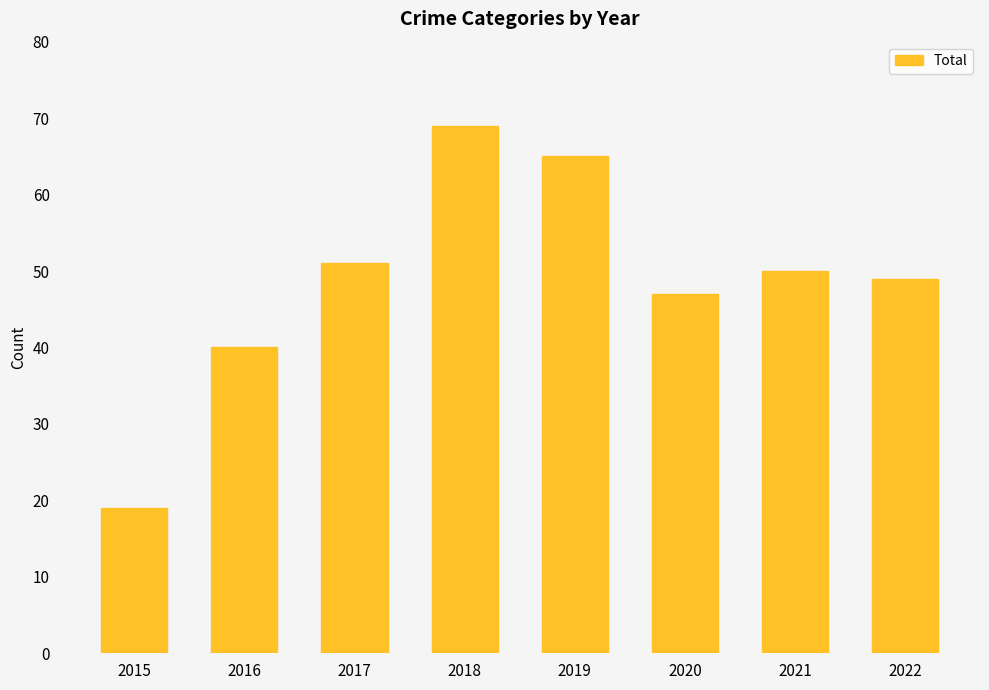

How many bars are there in total?

8